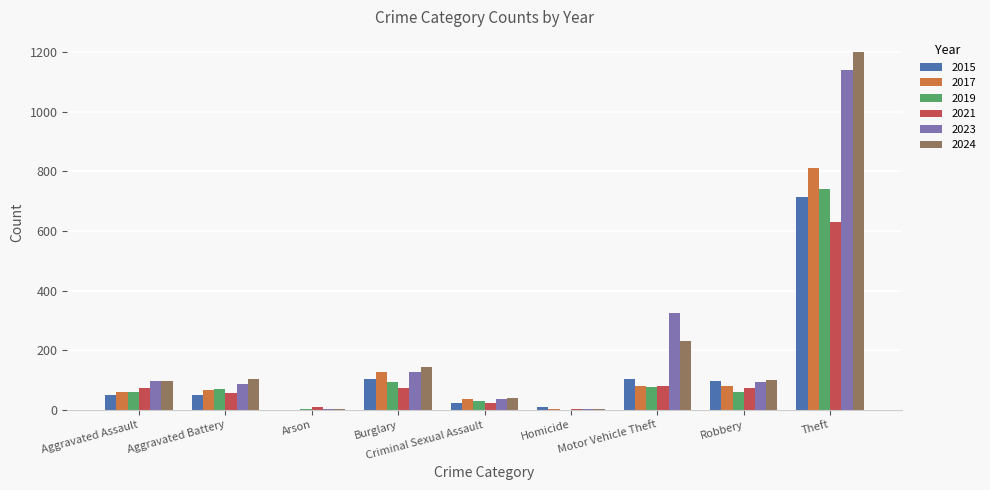

Which category has the highest value in the 2021 series?

Theft